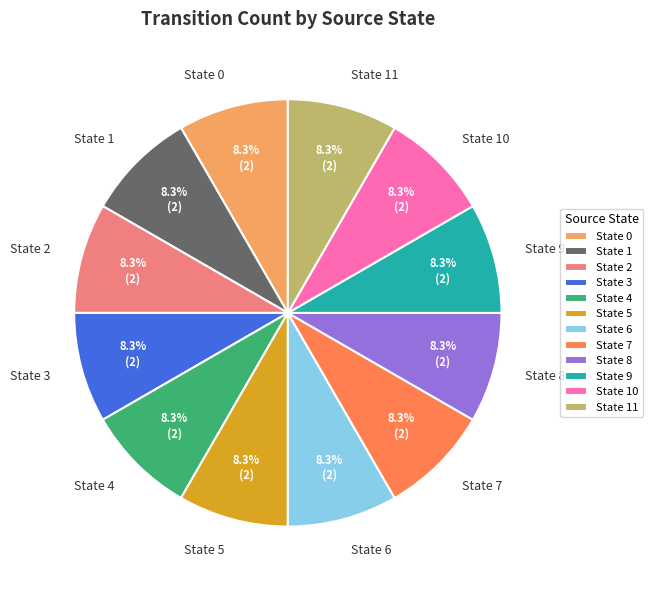

What is the total percentage of State 1 and State 10?

16.7%